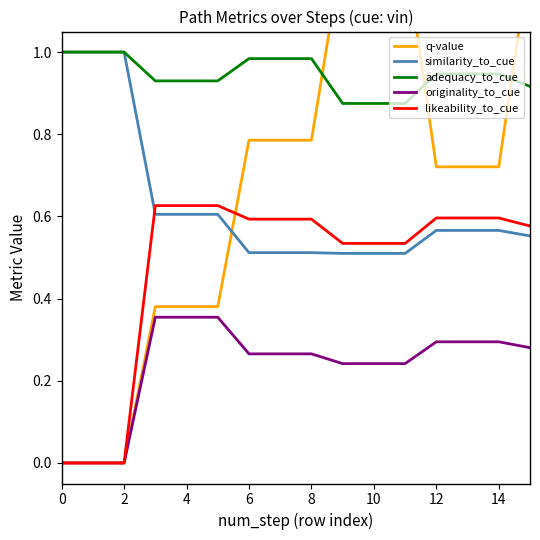

Is this an area chart (filled region under the line)?

No